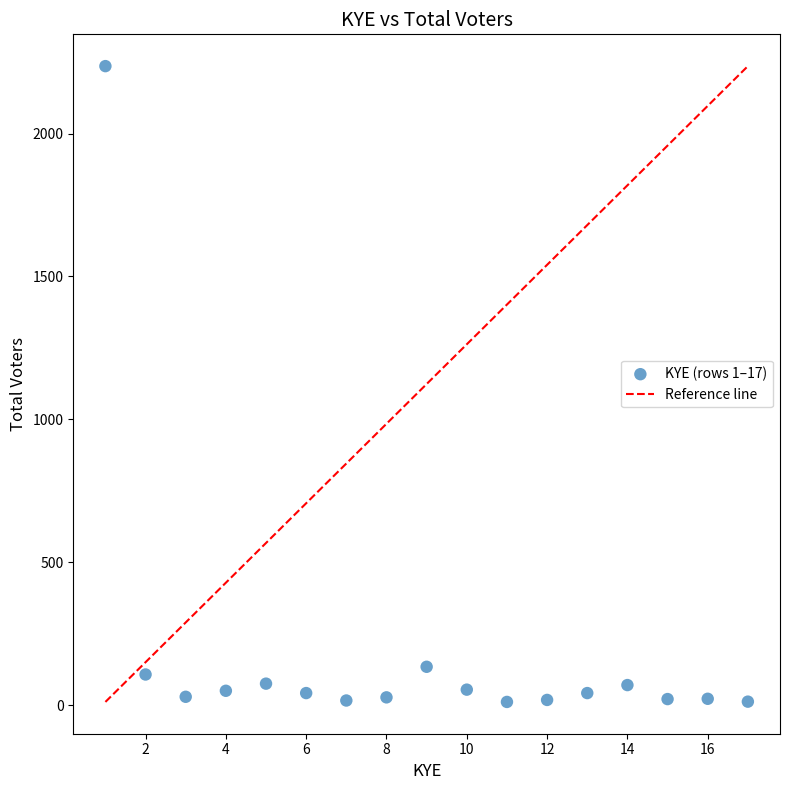

What is the range of Y values (max minus min)?

2225